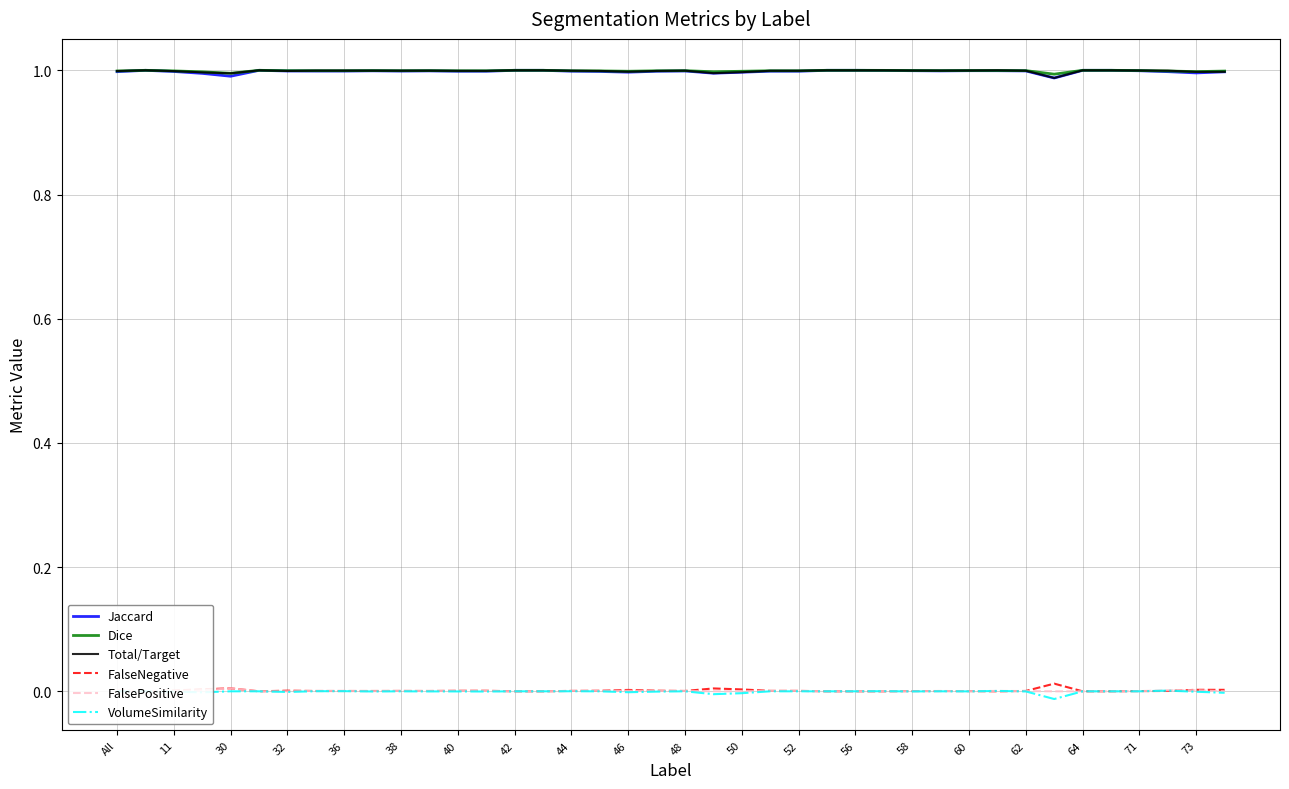

Is it true that Total/Target equals 1.0 at 40?

True